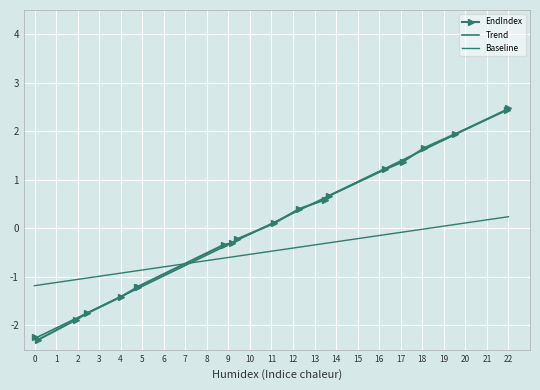

What is the lowest value of the EndIndex series?

-2.3